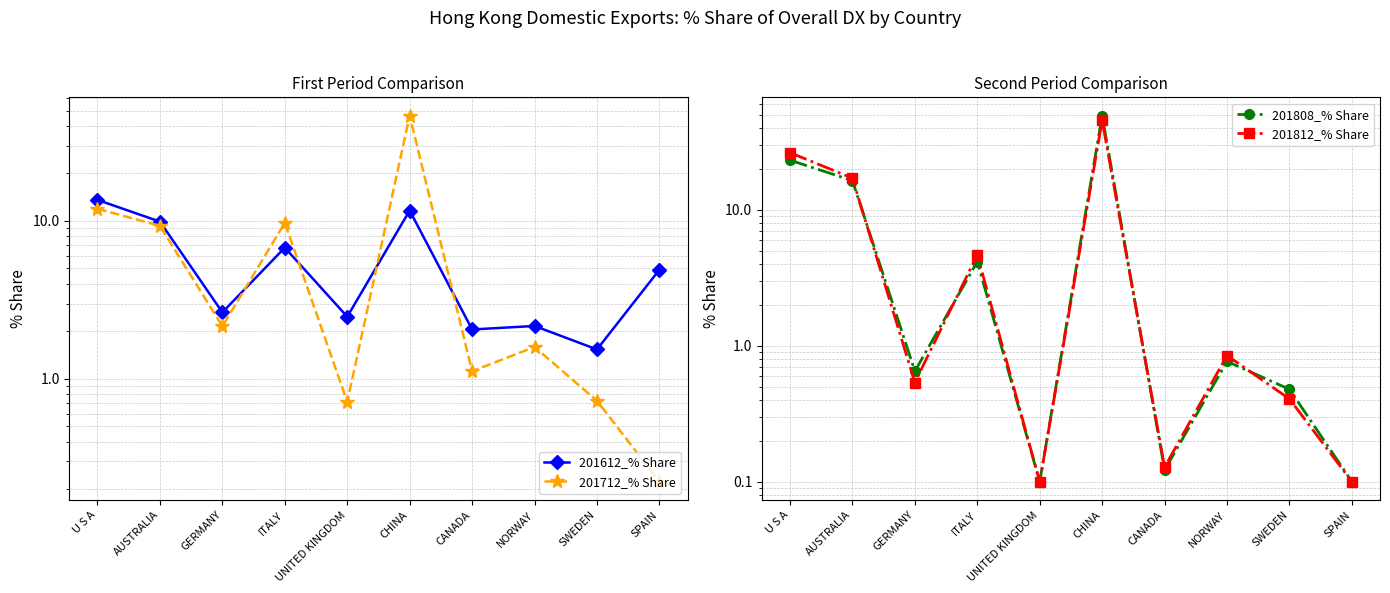

Is the value of 201612_% Share at NORWAY greater than the value of 201712_% Share at UNITED KINGDOM?

Yes